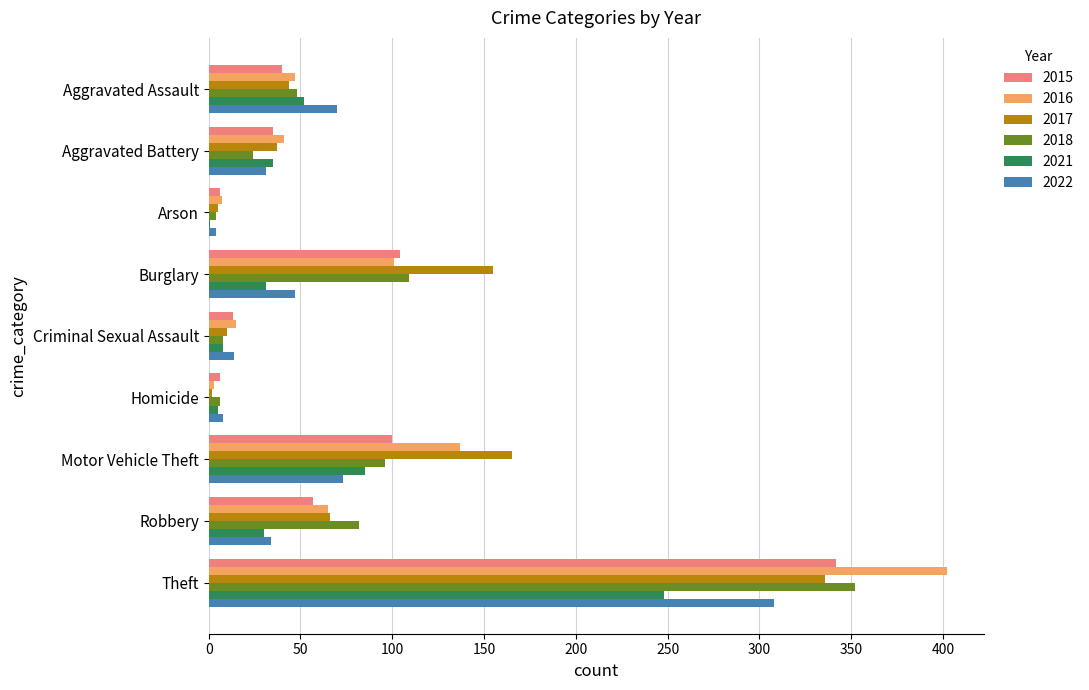

What is the spread (max minus min) of values at Motor Vehicle Theft?

92